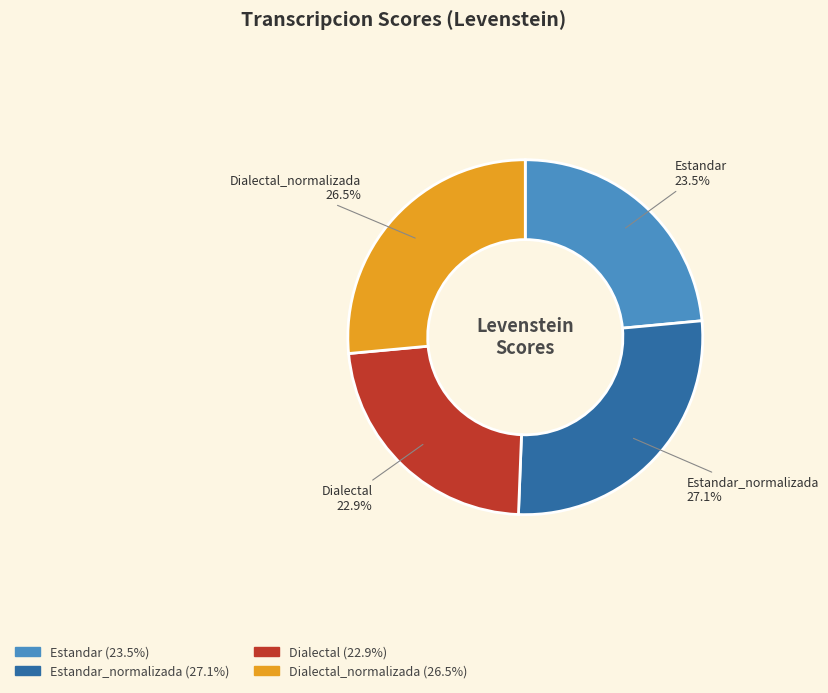

Which has a higher value, Dialectal_normalizada or Dialectal?

Dialectal_normalizada